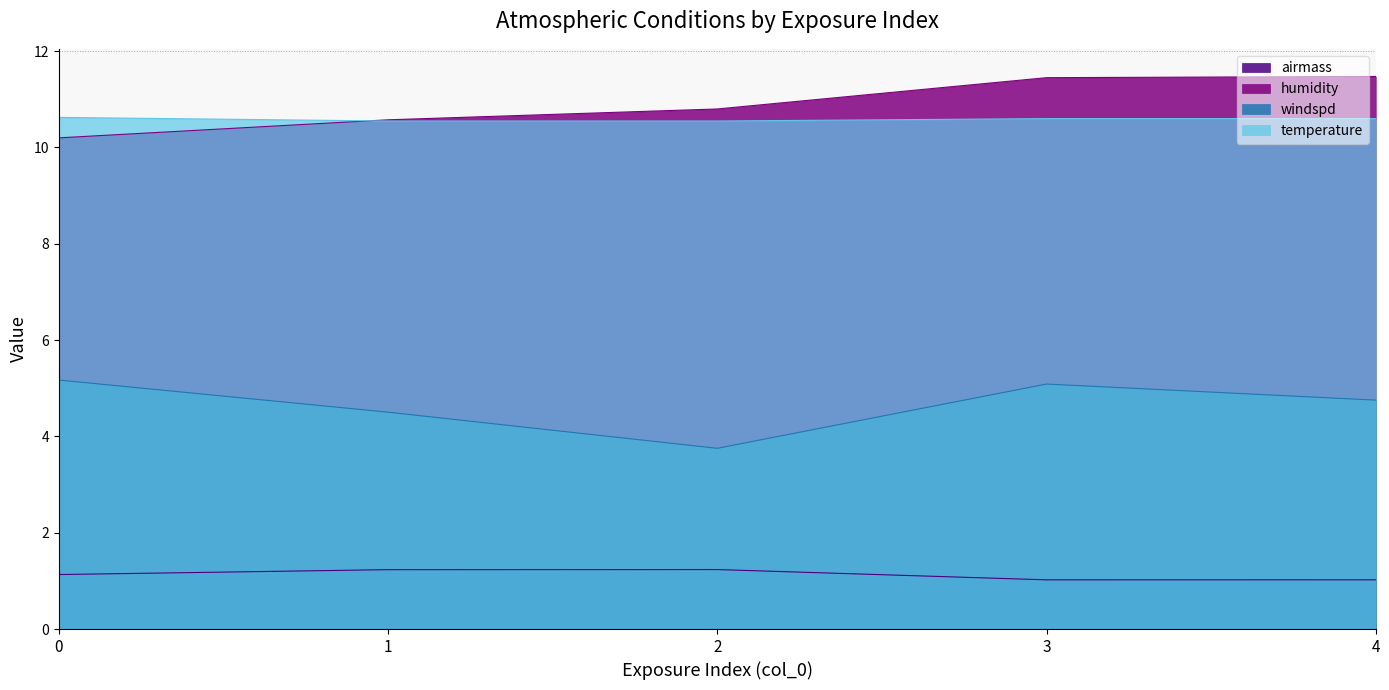

How many lines are shown in the chart?

4